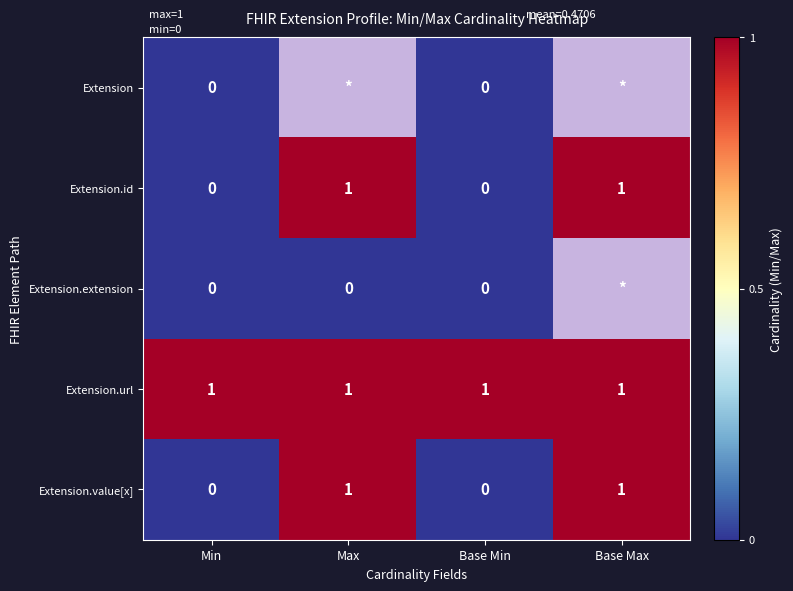

What is the sum of all Extension.url values?

4